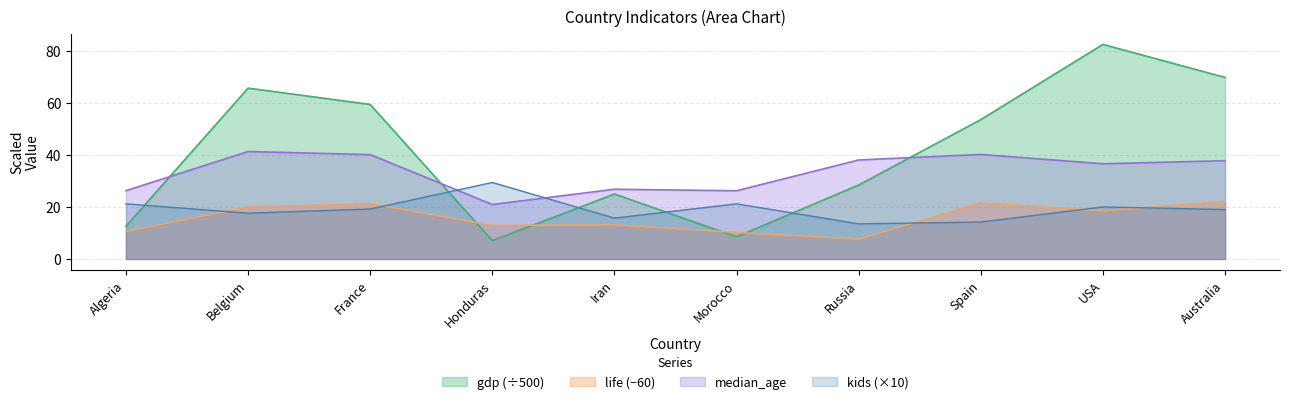

What are all the series names shown in the legend?

gdp (÷500), life (−60), median_age, kids (×10)